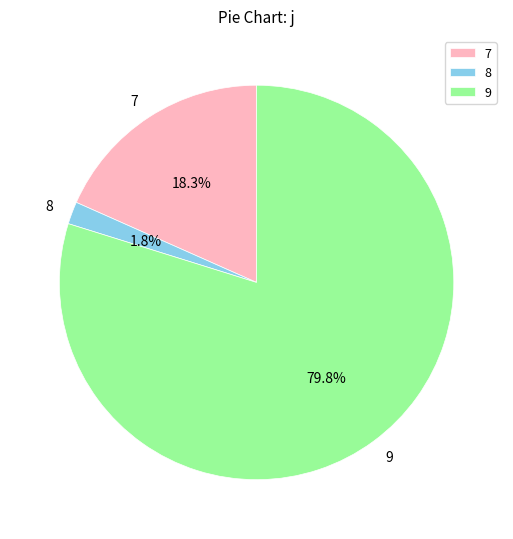

To the nearest percent, what portion does 9 represent?

80%